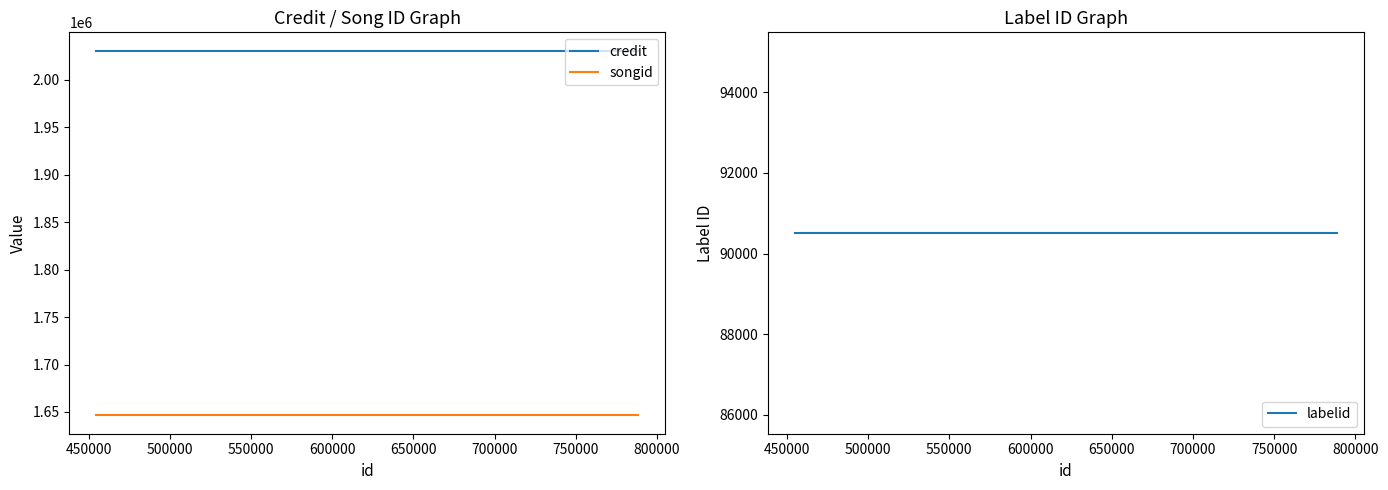

Which series changed the most between 450000 and 550000?

credit